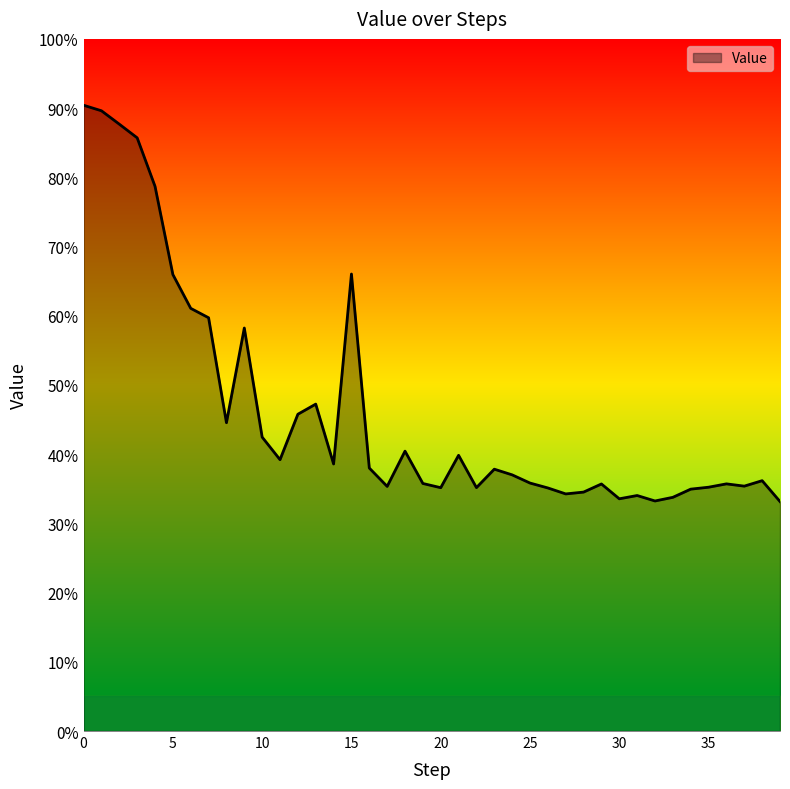

What is the greatest value displayed?

90.4